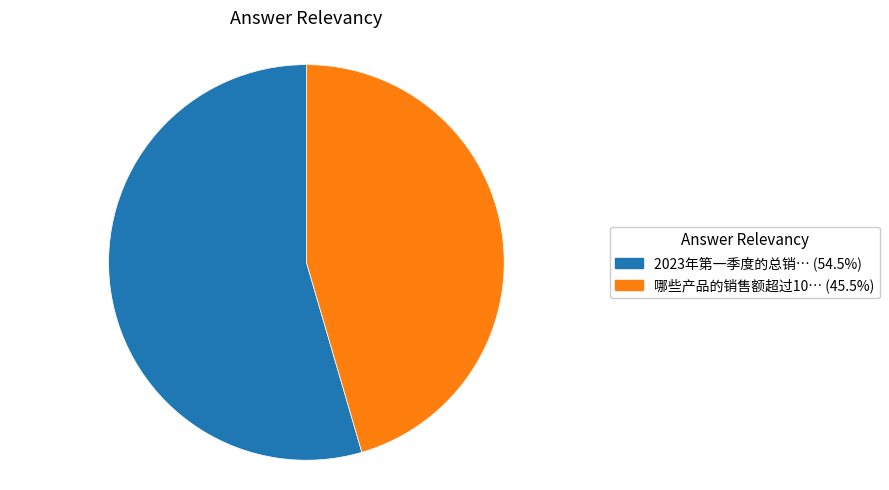

Is there a majority slice in this chart?

Yes